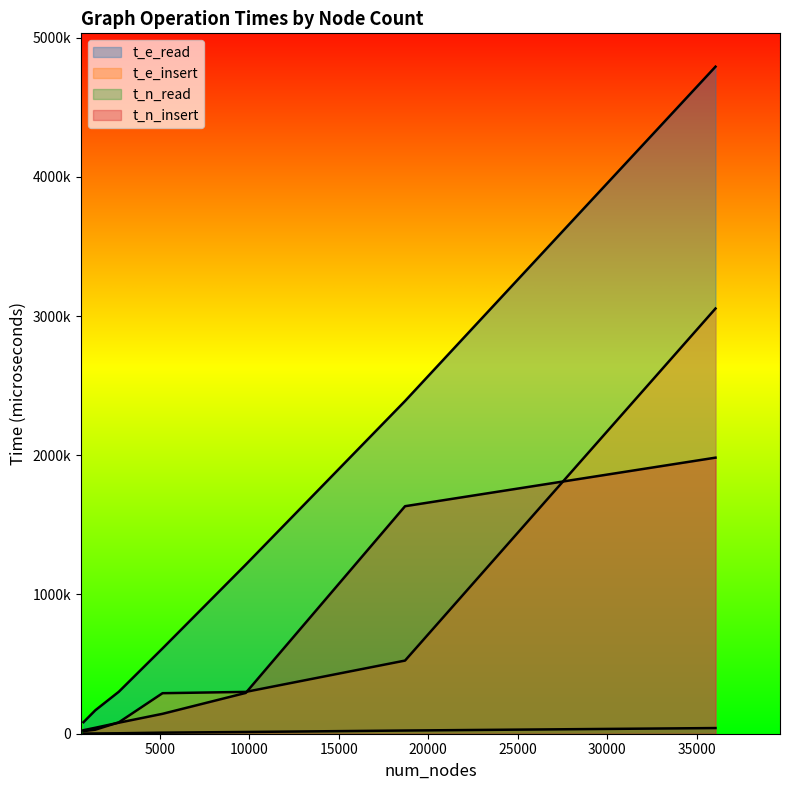

What is the approximate value of t_e_insert at 2702?

81812